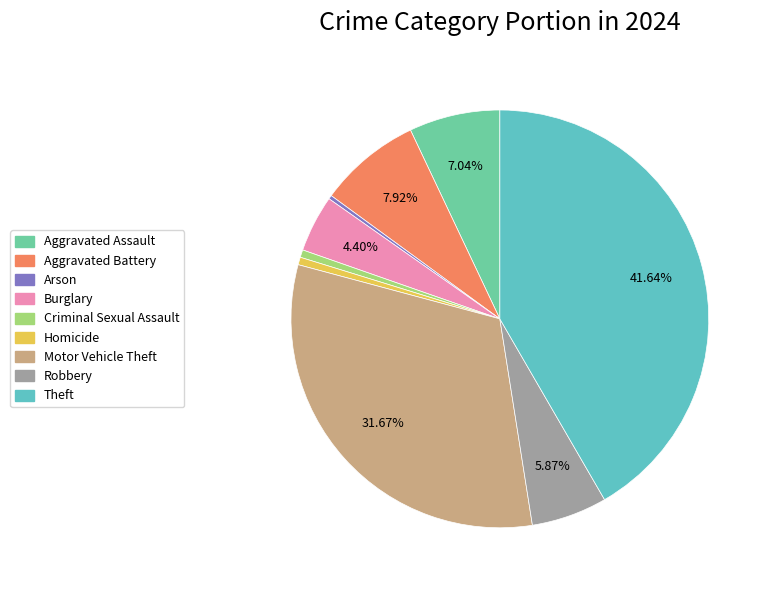

What is the largest slice in the pie chart?

Theft